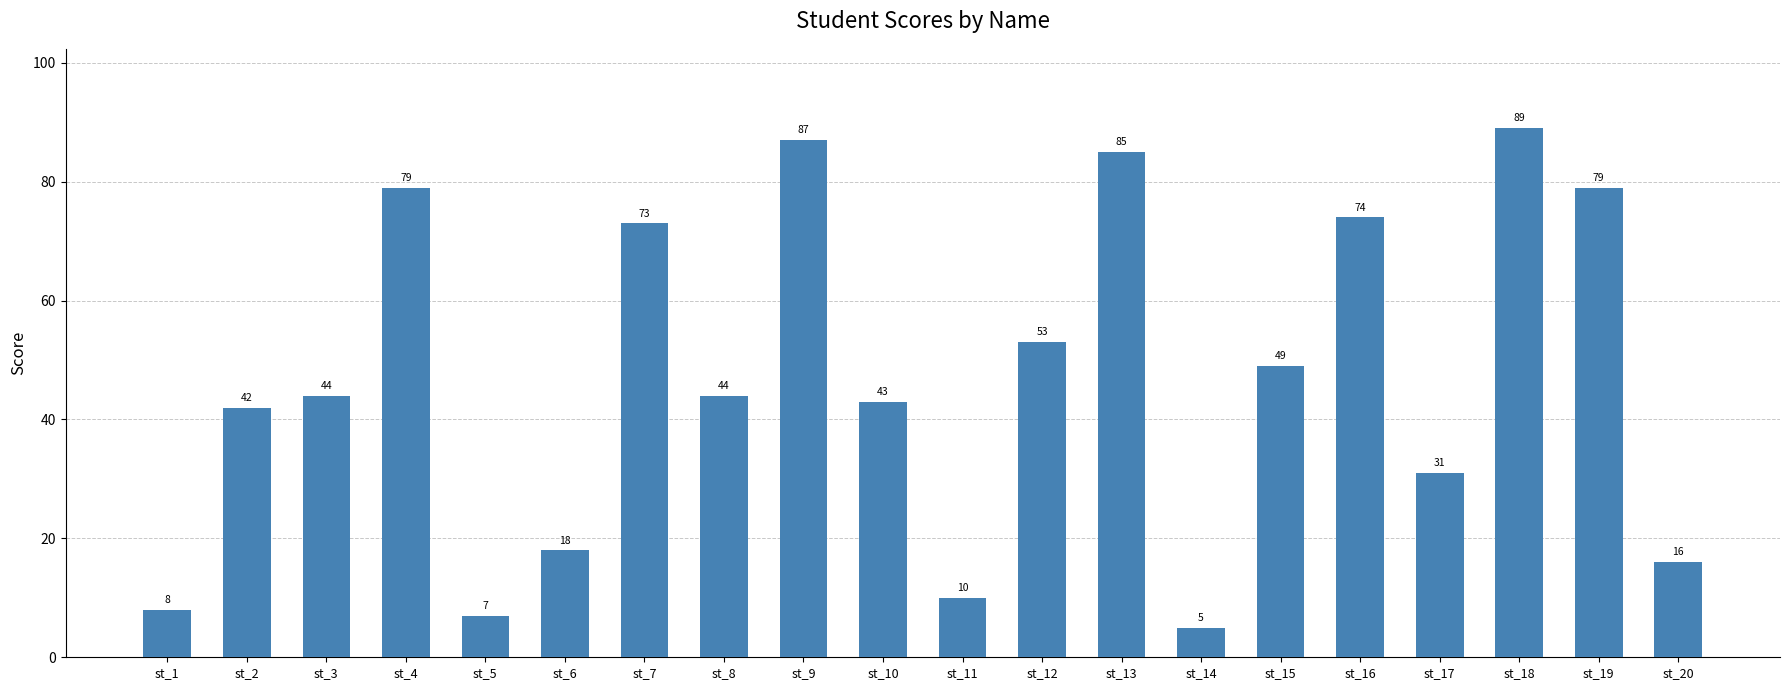

Does the chart contain stacked bars?

No